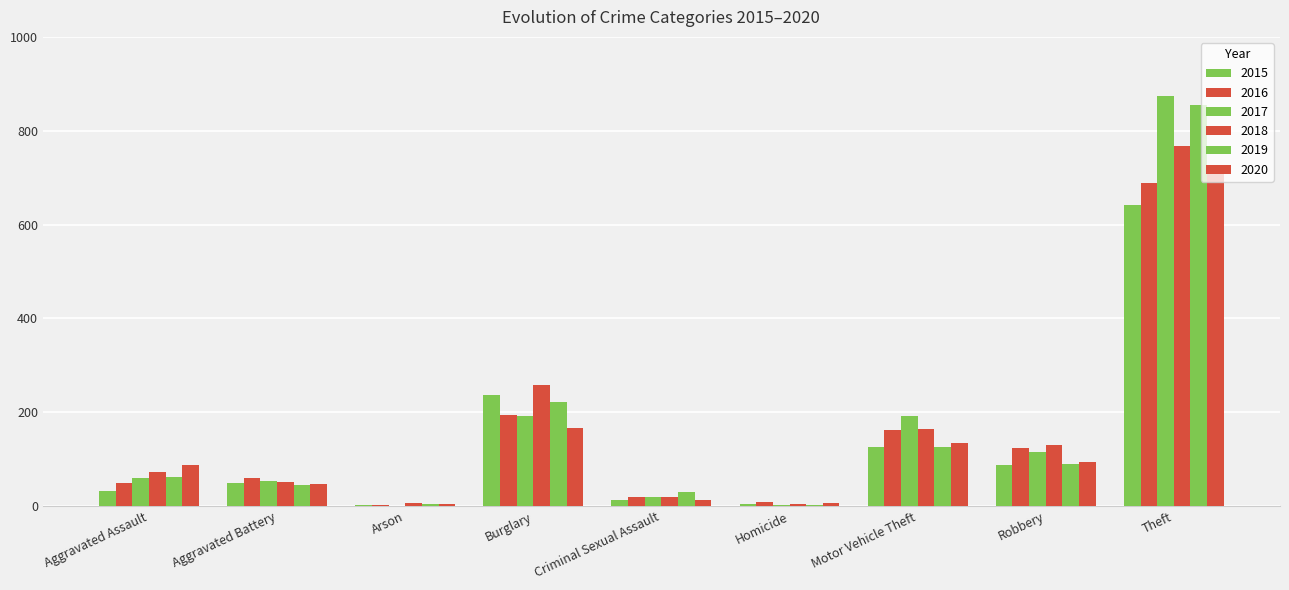

The 2017 series shows 54 at Aggravated Battery. True or false?

True